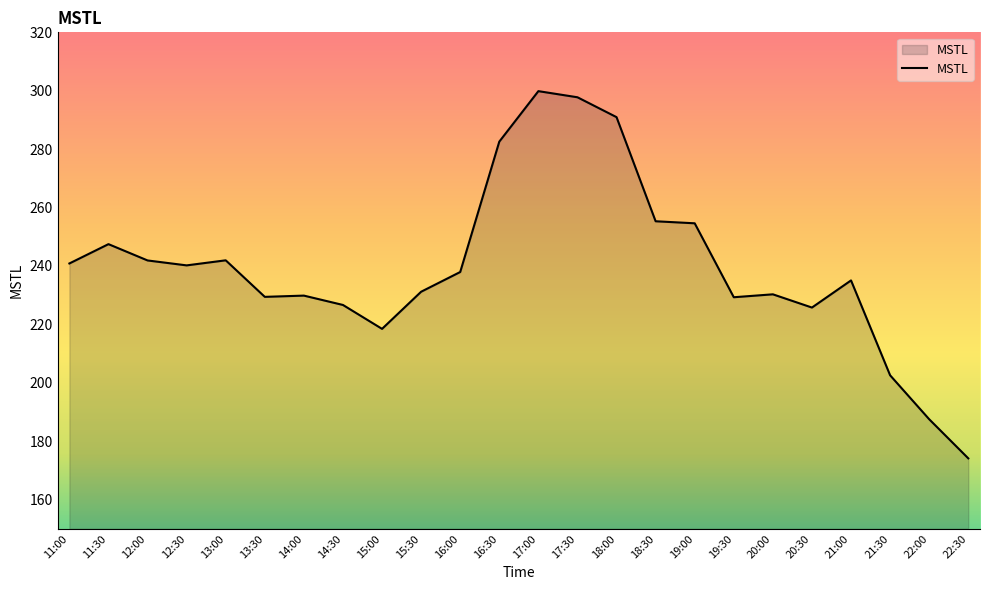

Between 11:30 and 19:00, which is larger?

19:00